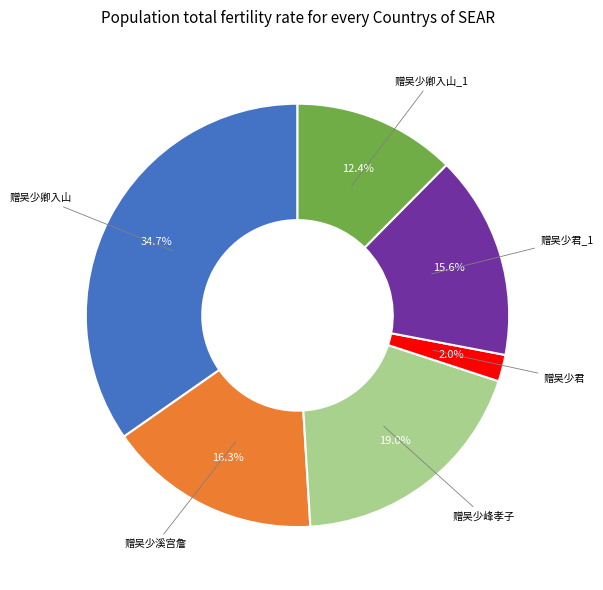

Does any single category account for the majority?

No